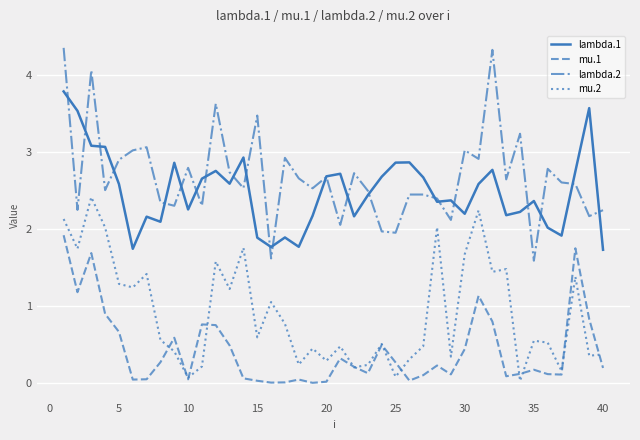

What is the minimum value for lambda.1?

1.7